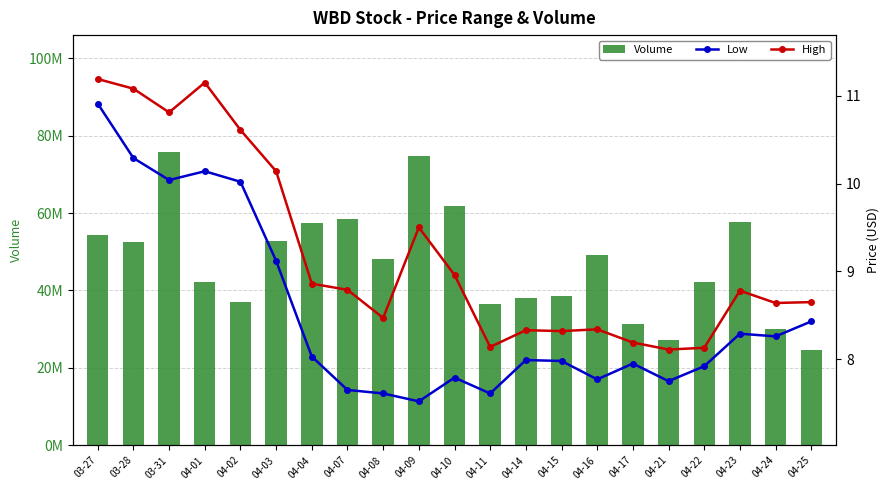

The Low series shows 10.1 at 04-01. True or false?

True